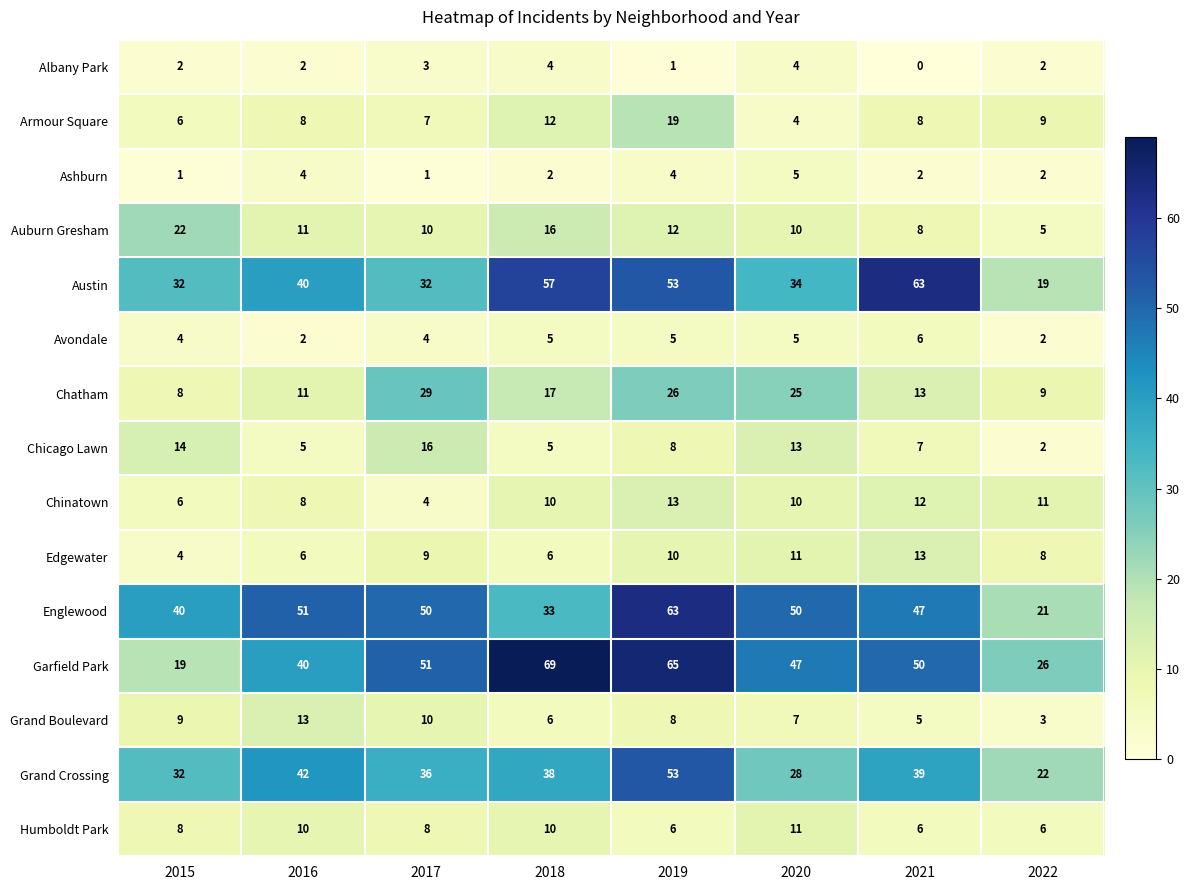

What is the total value across all series at 2017?

270